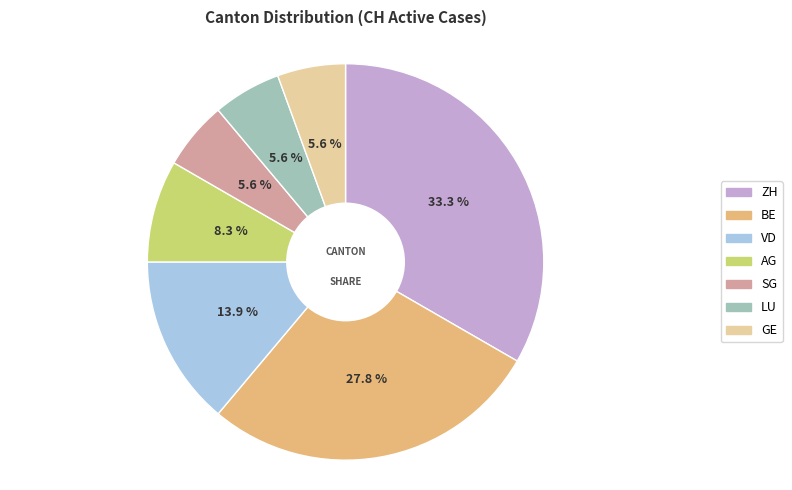

Which slice is the largest?

ZH